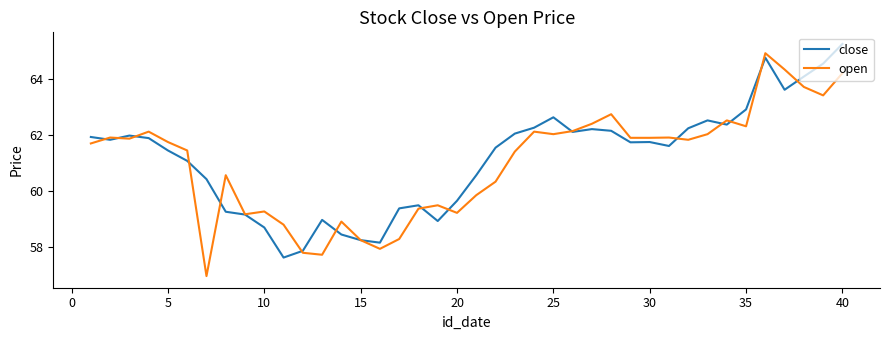

What is the minimum value for open?

57.0